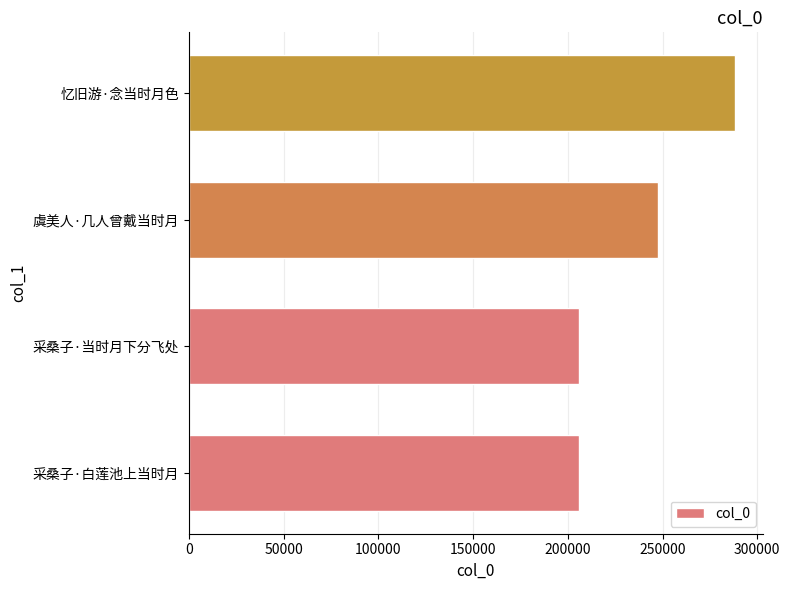

What is the change in value from 采桑子·当时月下分飞处 to 忆旧游·念当时月色?

+82456